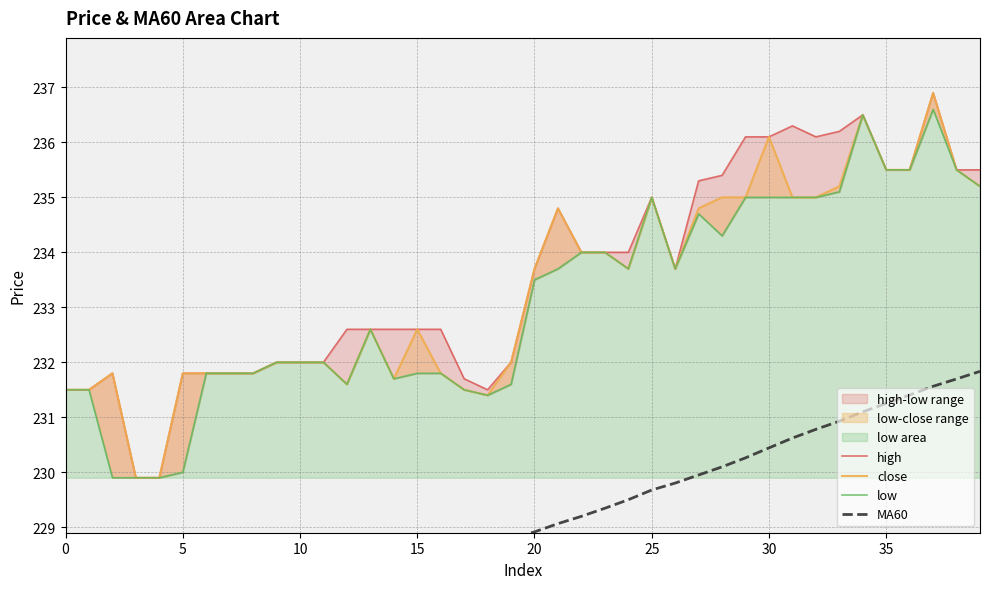

At which category is the sum across all series the highest?

37